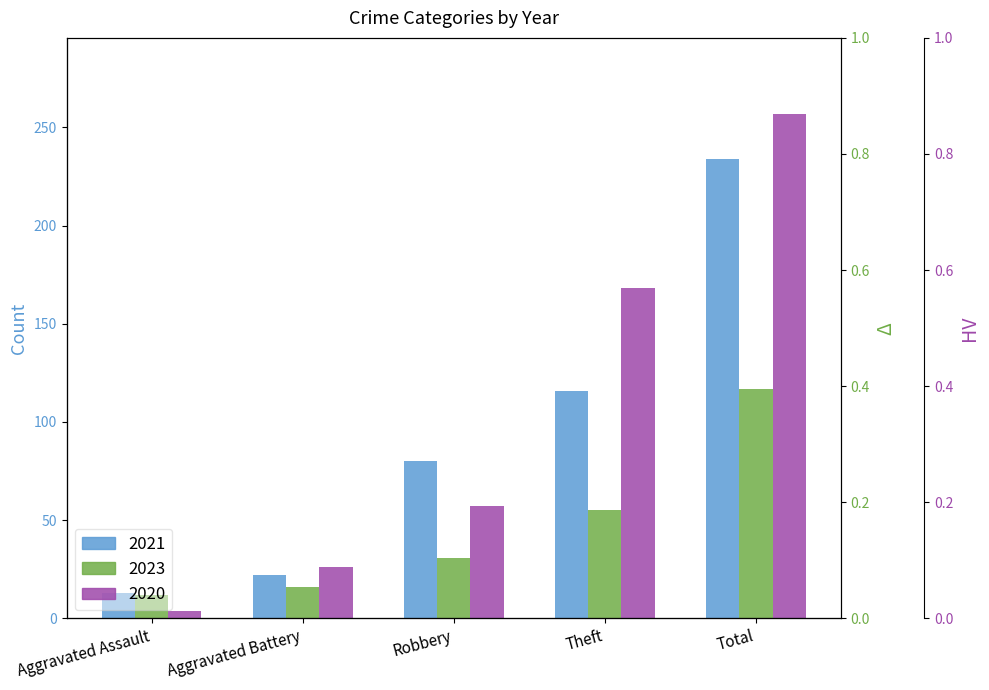

What is the difference between the 2021 values at Robbery and Theft?

36